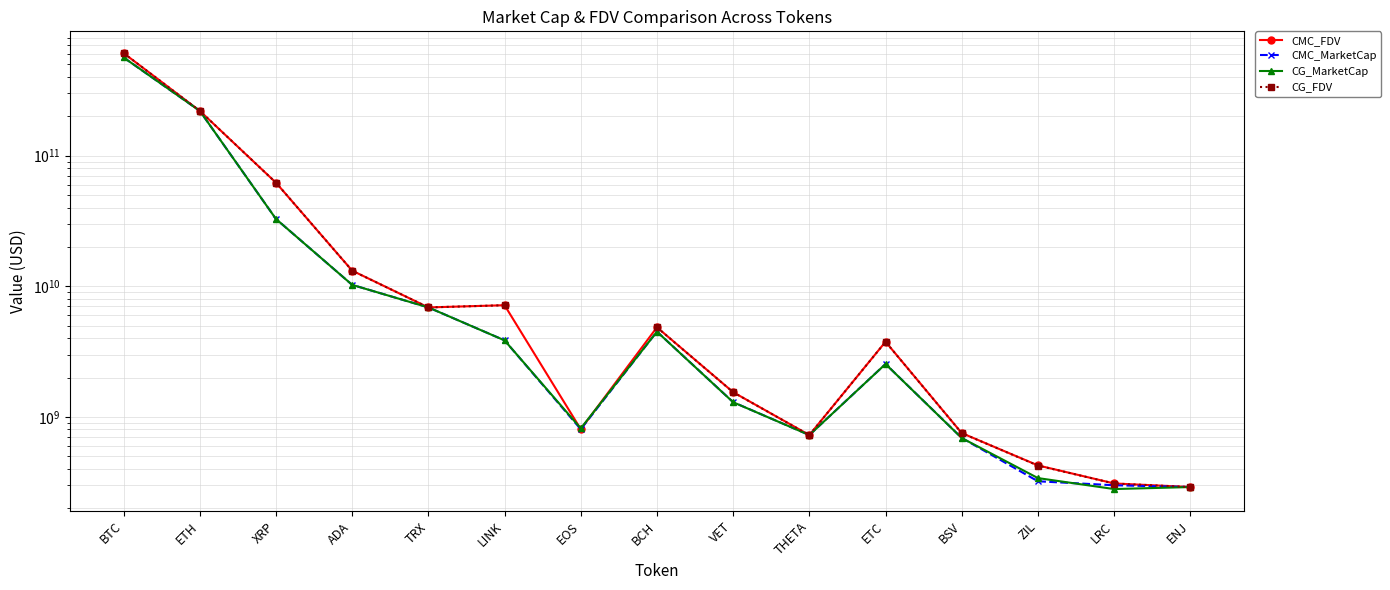

How many interior local valleys does the CMC_MarketCap series have?

2